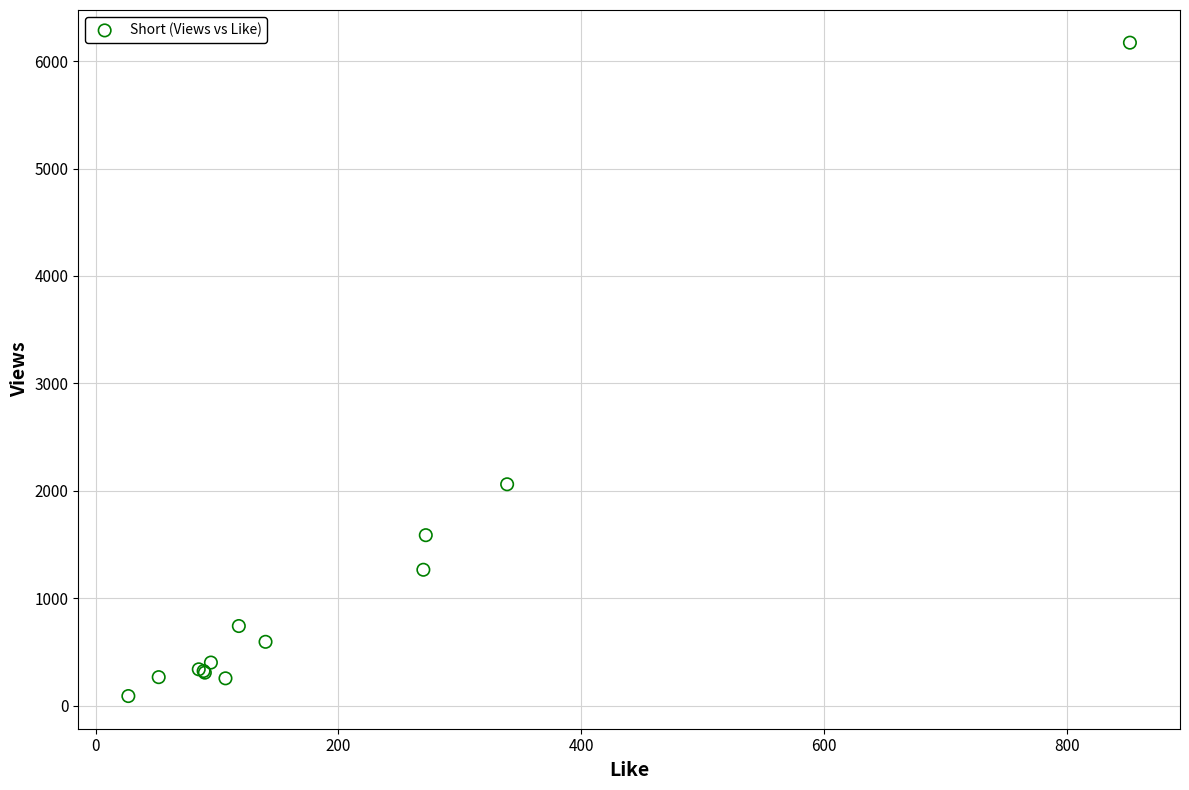

What Y value in the scatter plot is closest to 3130?

2060